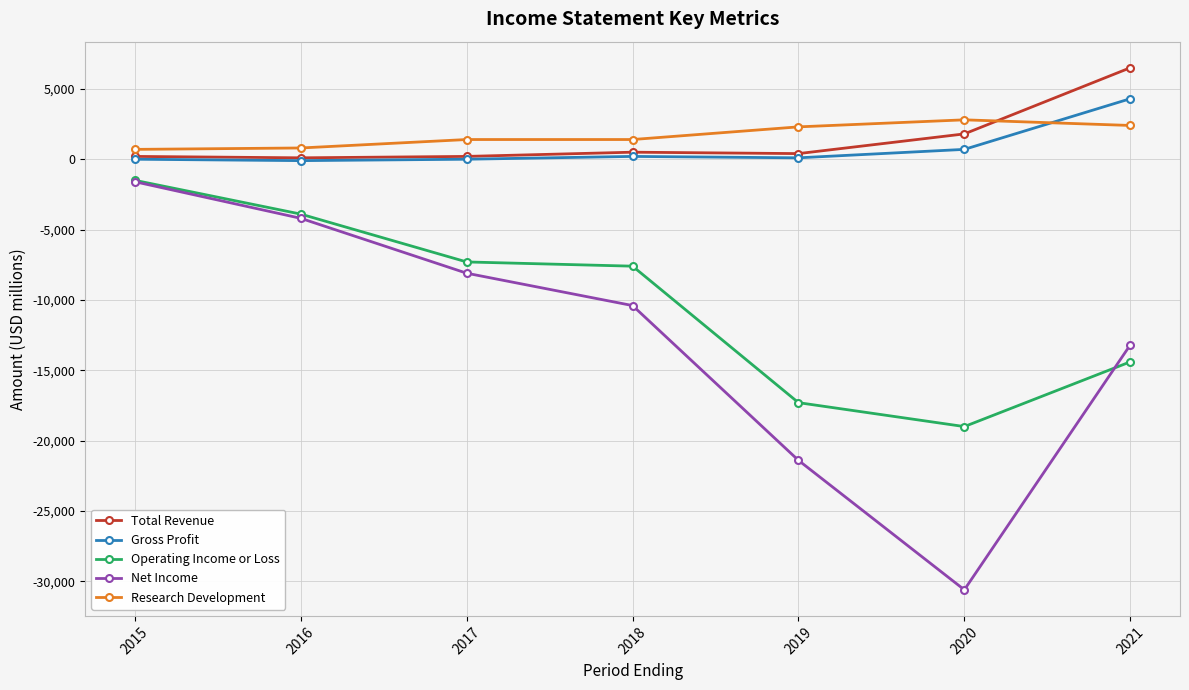

What is the total value across all series at 2020?

-44300